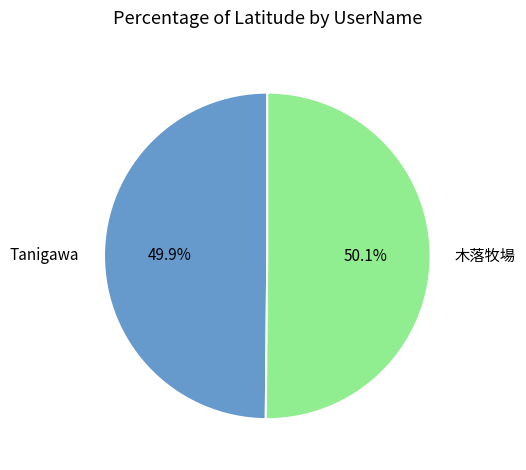

What is the total percentage of 木落牧場 and Tanigawa?

100.0%